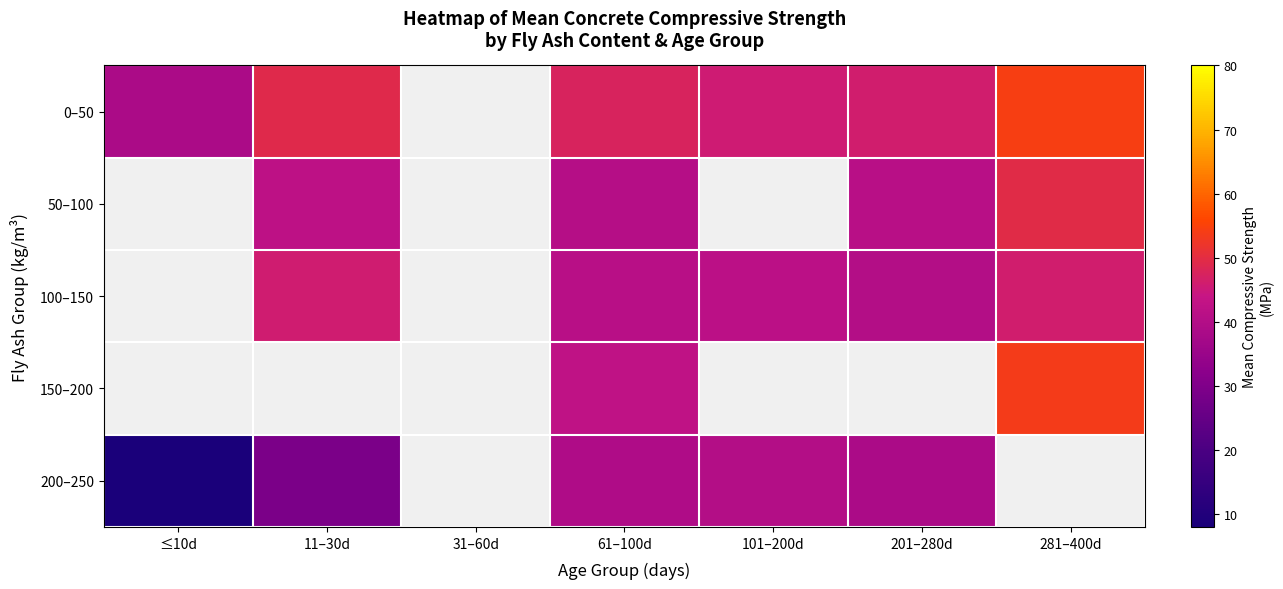

What is the maximum value shown in the chart?

54.3